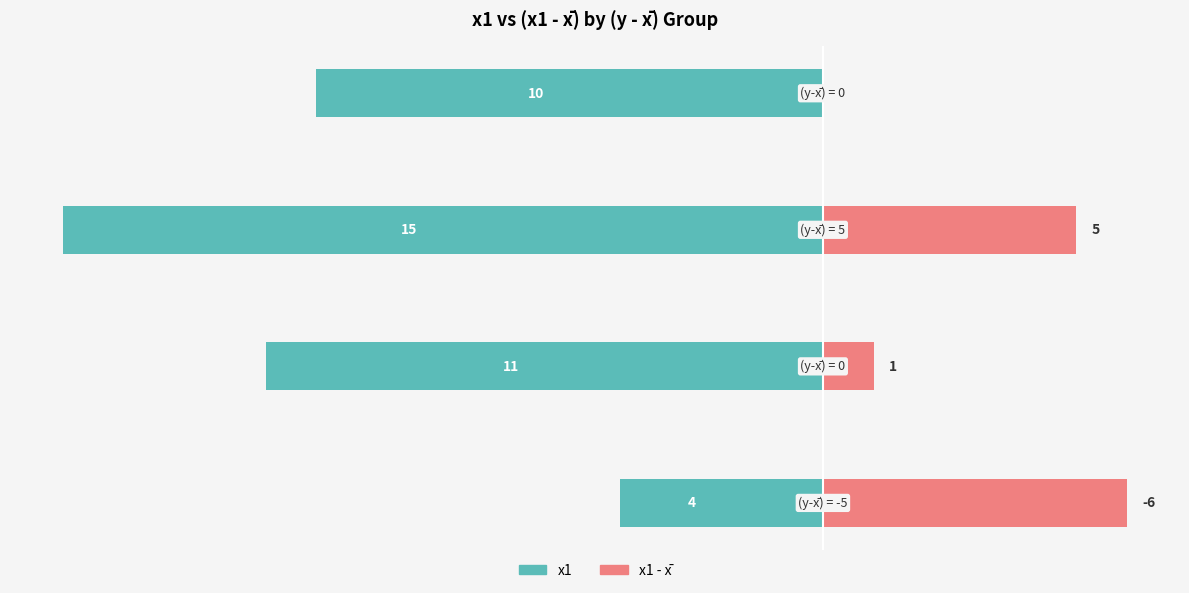

What are all the series names shown in the legend?

x1, x1 - x̄